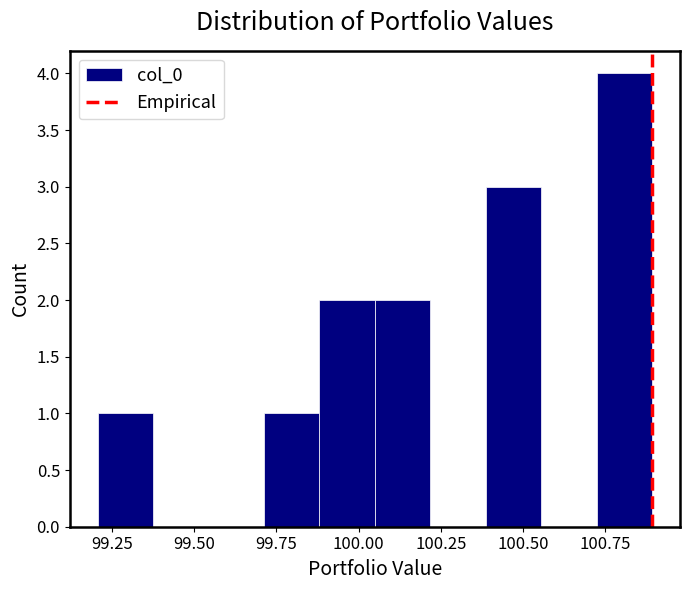

Around what value on the x-axis is the tallest bar? Give the approximate position of its centre, as read against the axis.

100.80